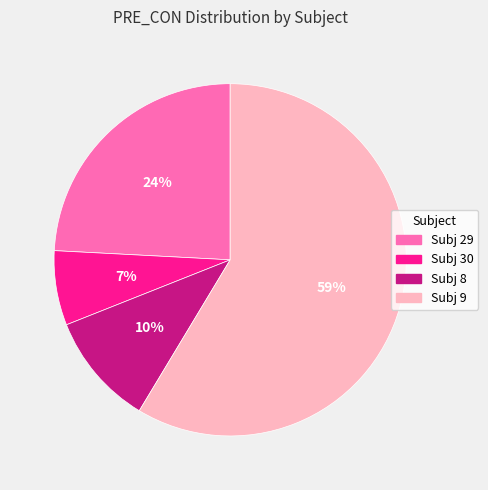

Is the sum of Subj 29 and Subj 8 greater than half?

No